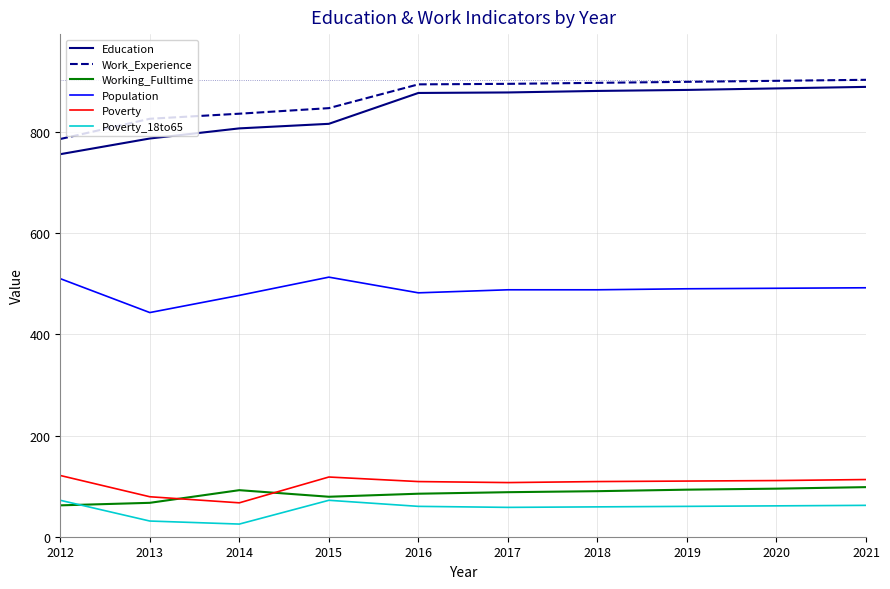

What is the difference between the second highest and minimum values in the Working_Fulltime series?

33